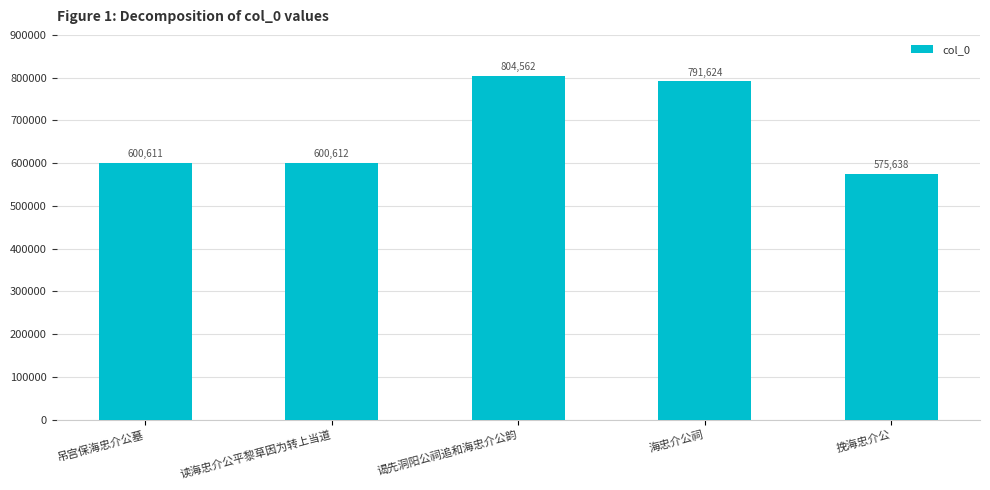

What is the sum of all values?

3373047